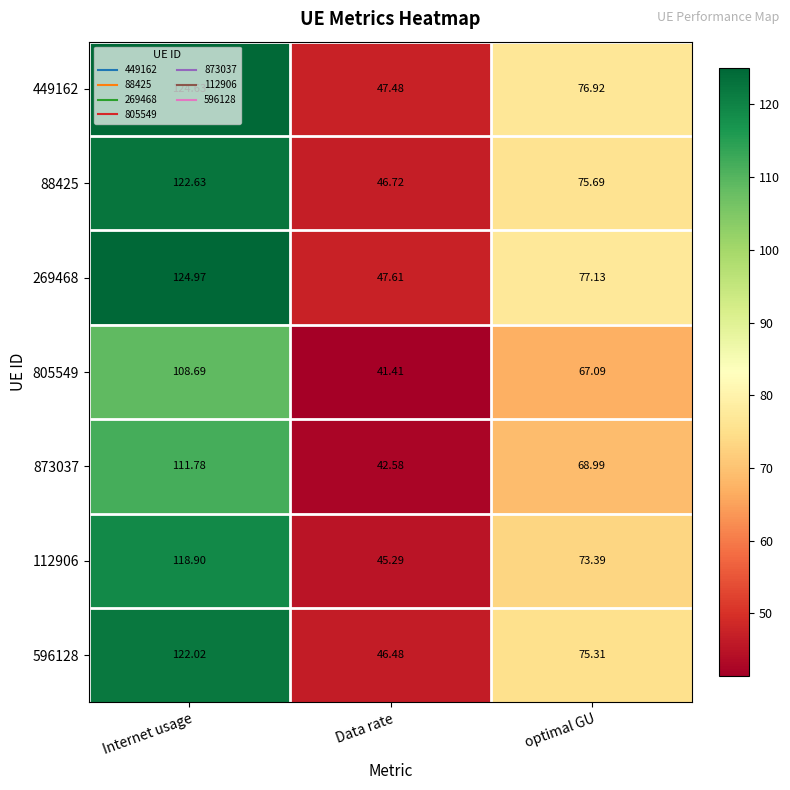

Where does the 596128 series first go above 75?

Internet usage